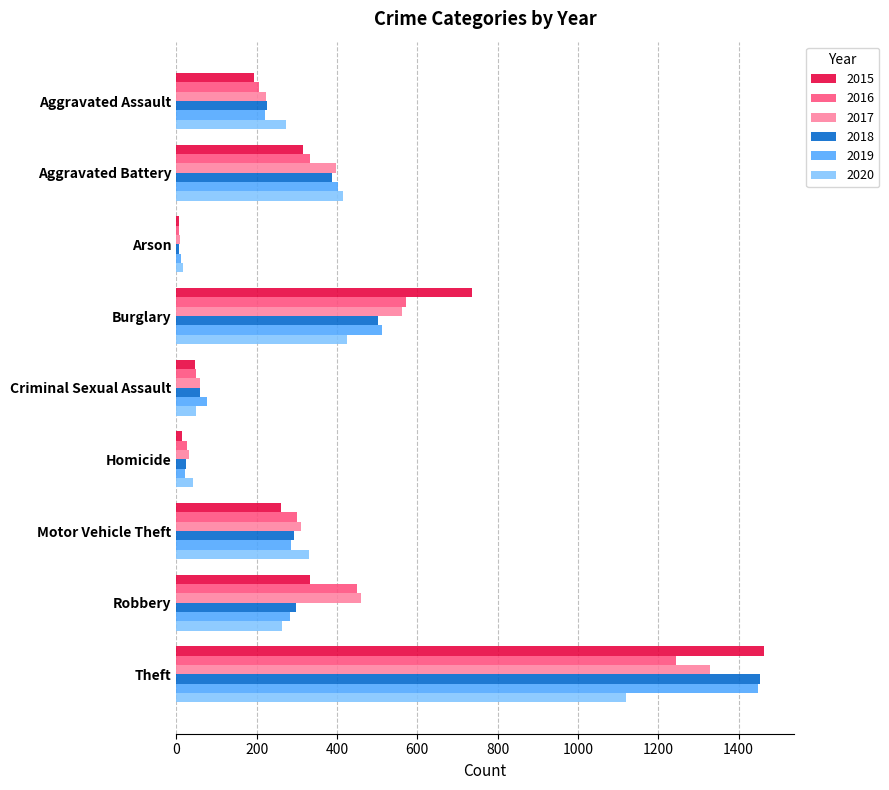

Is the value of 2019 at Arson greater than the value of 2018 at Aggravated Battery?

No